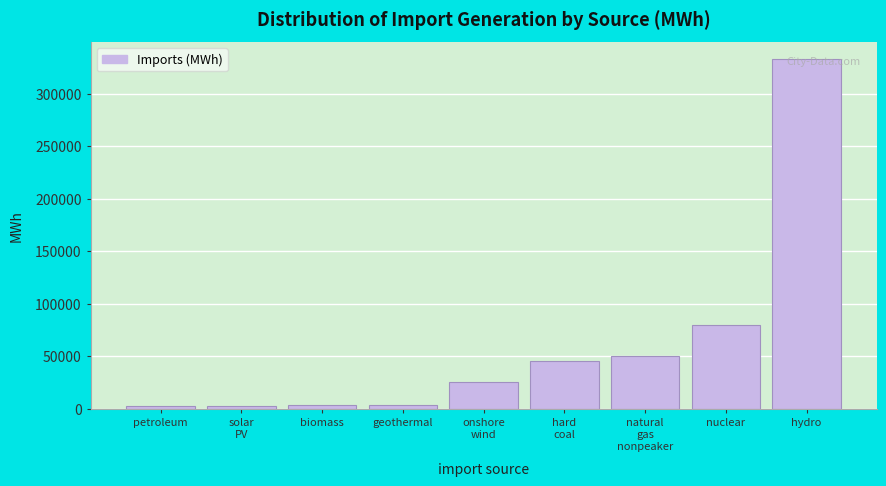

What is the difference between the maximum and minimum values?

330702.1